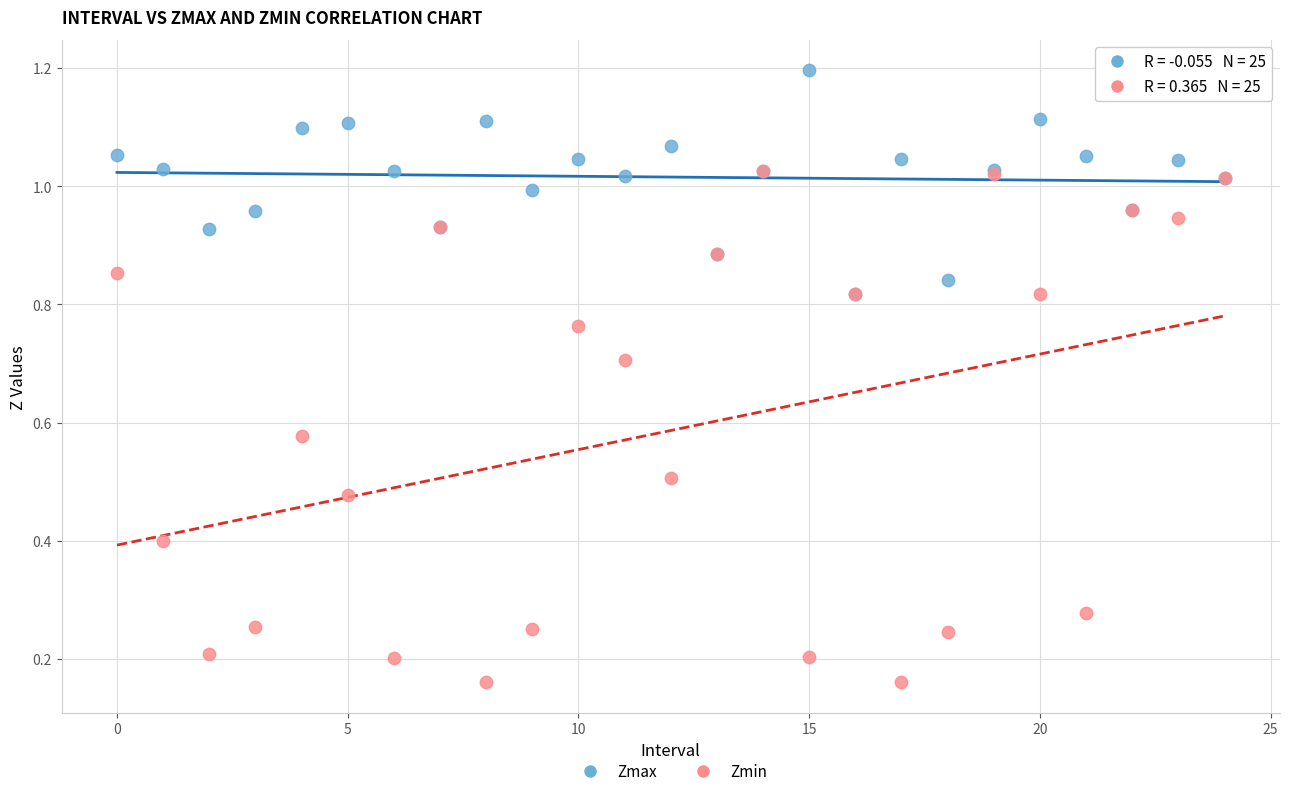

Which series has the widest spread of Y values?

Zmin